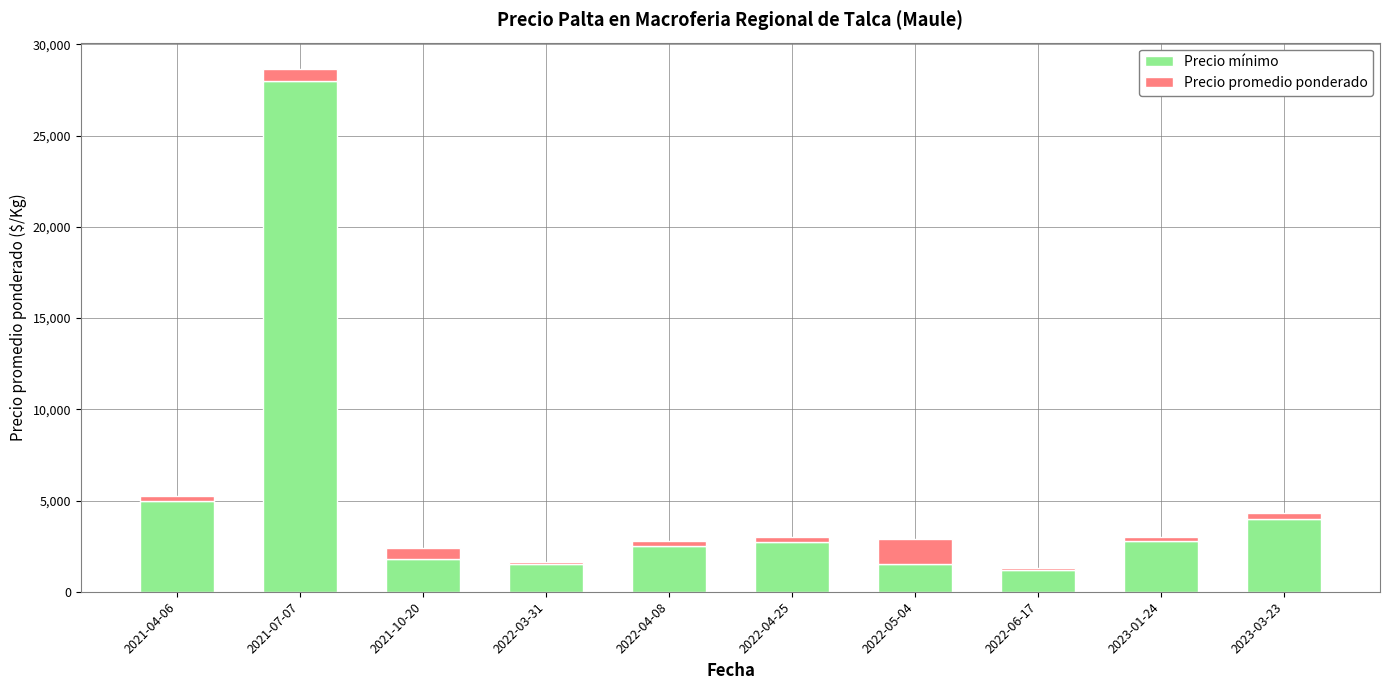

At which category is the sum across all series the highest?

2021-07-07